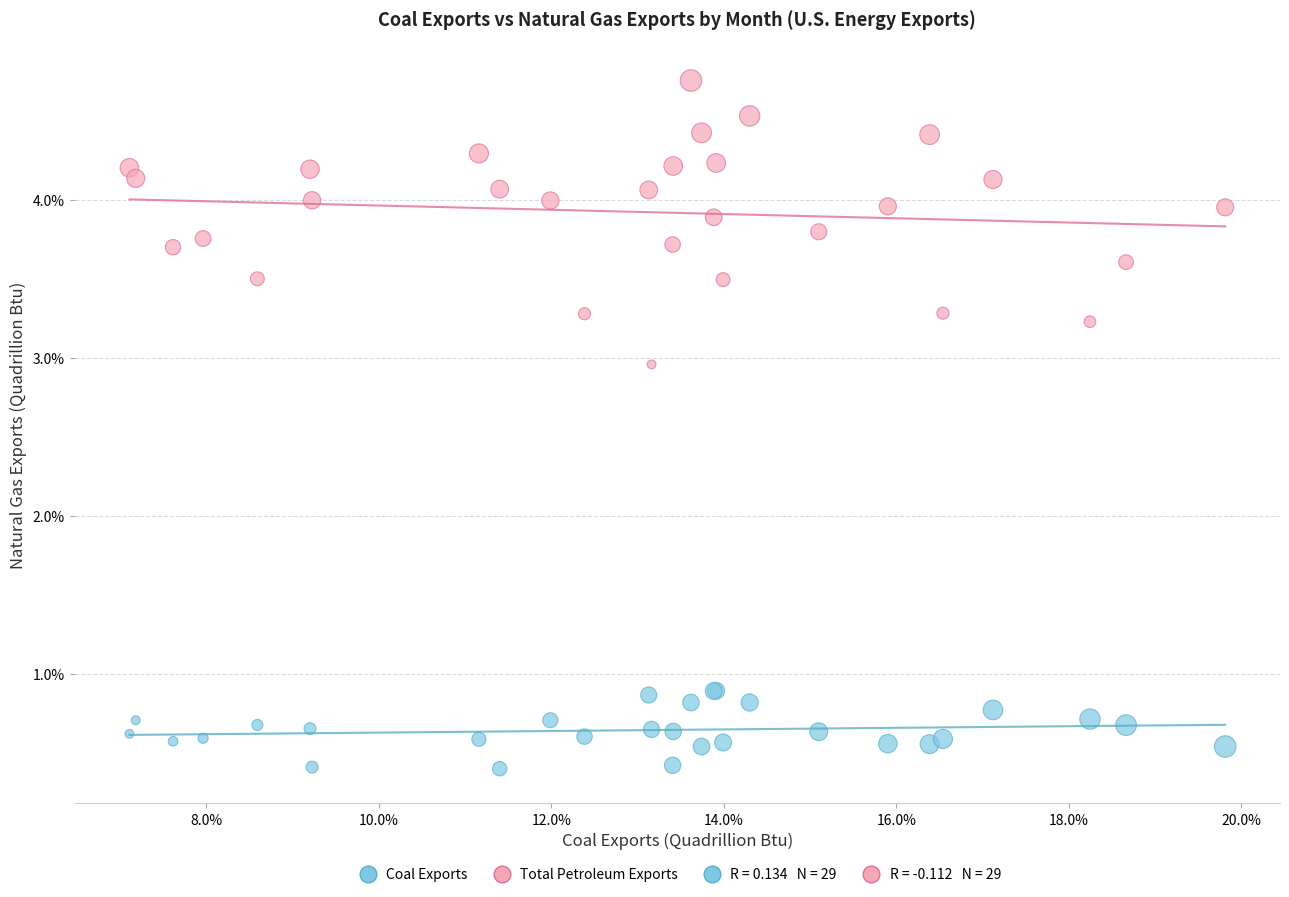

Which series contains the highest Y value?

Total Petroleum Exports